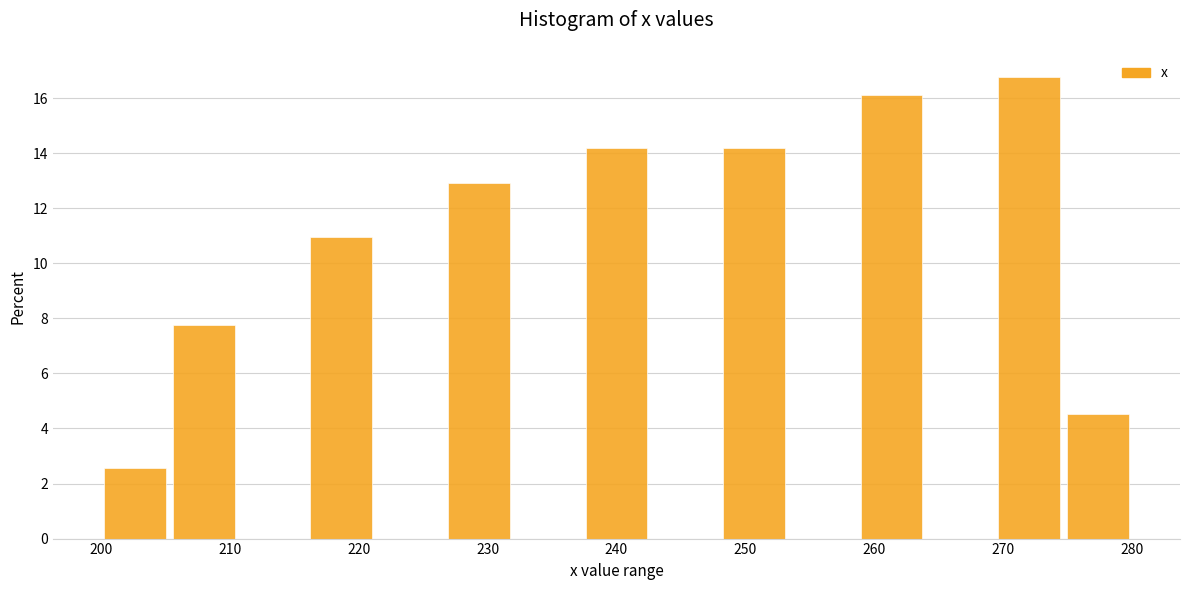

How tall is the bar that spans 227 to 232 on the x-axis? Neither the bar edges nor the heights are printed on the chart, so give them approximately, as read against the axes.

13.0